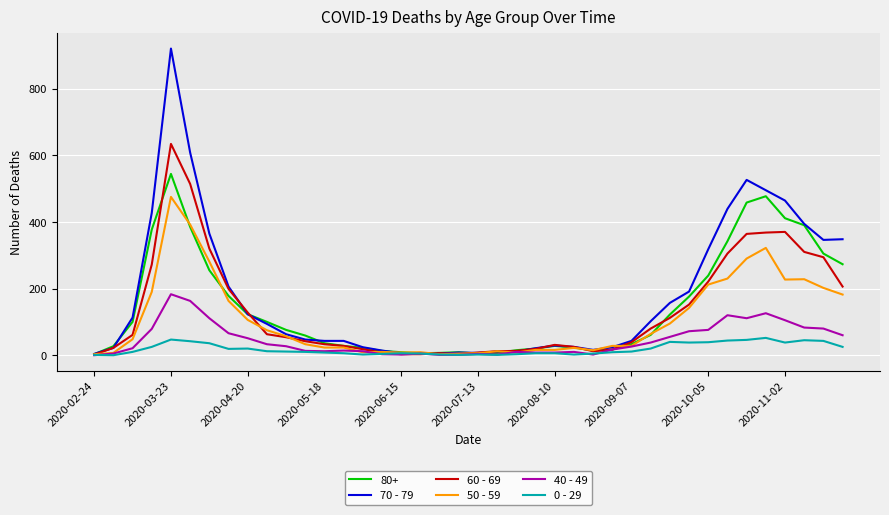

Which series has the largest range (max minus min)?

70 - 79